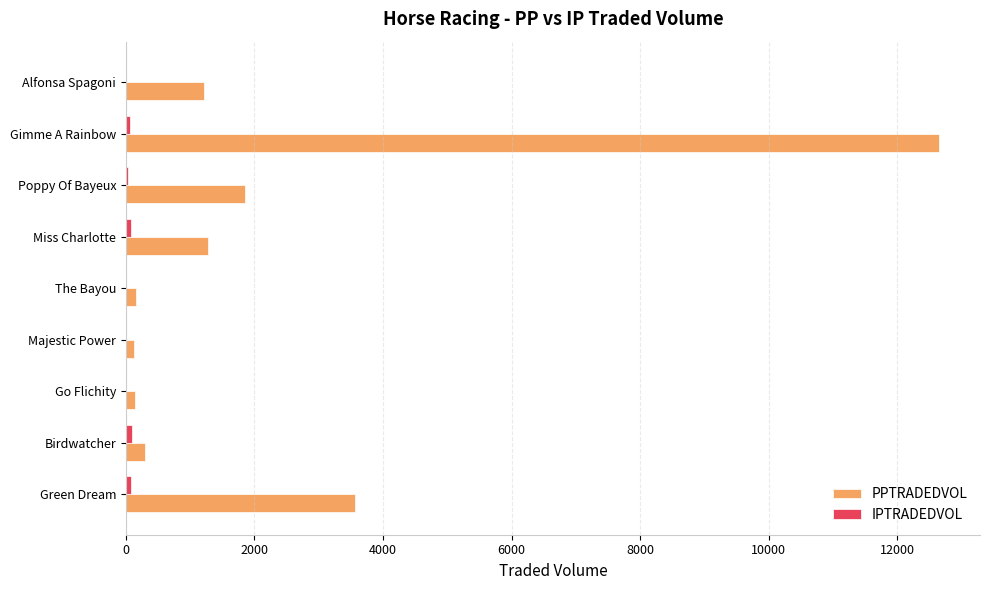

The value of PPTRADEDVOL at Miss Charlotte is 1761.9. True or false?

False